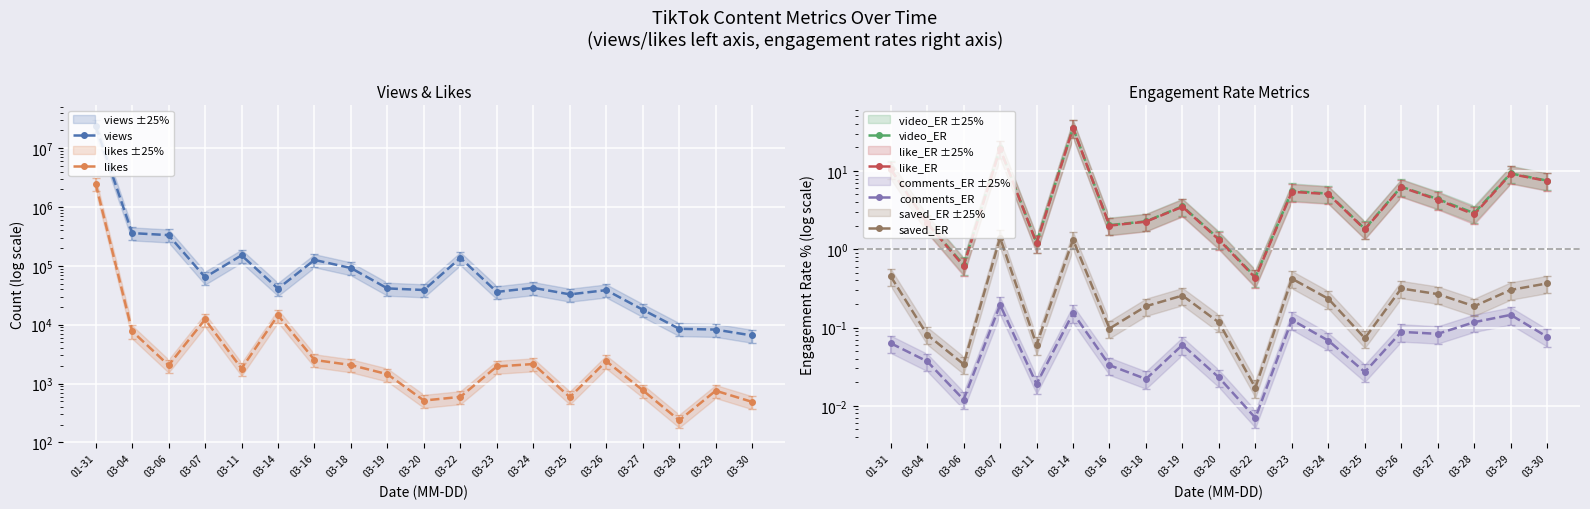

Where is the first local maximum for video_ER?

03-07